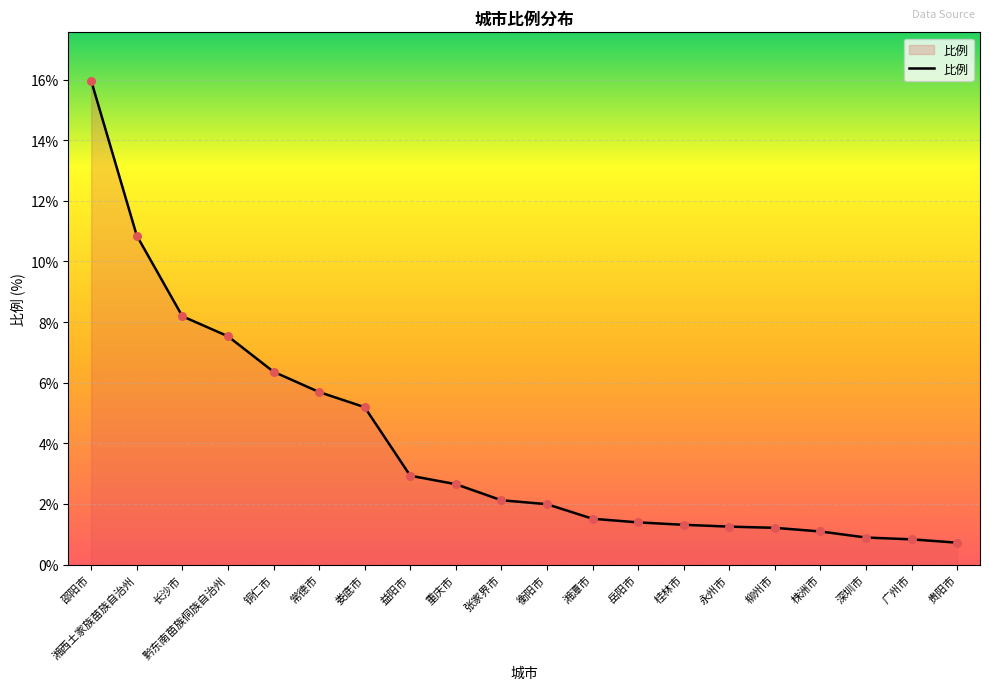

Between 衡阳市 and 贵阳市, which is larger?

衡阳市